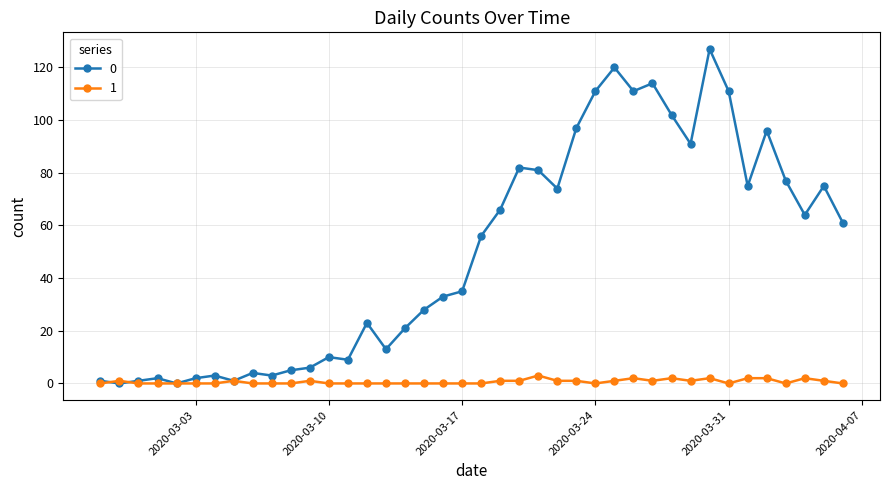

What are all the series names shown in the legend?

0, 1